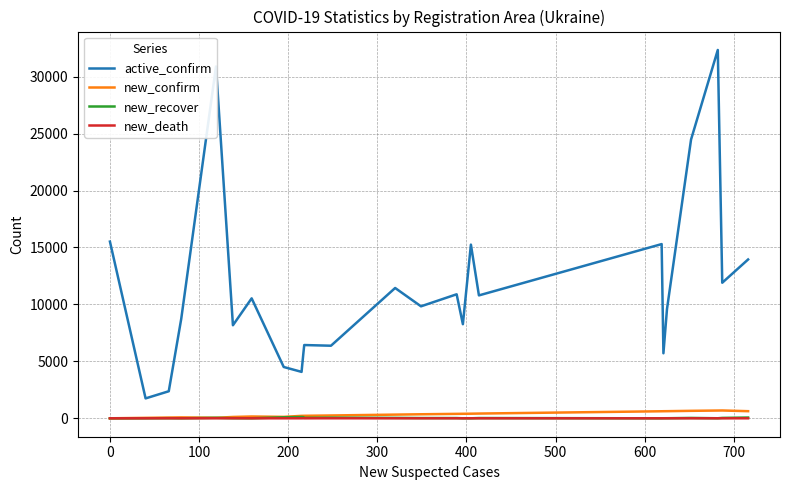

Which series has the widest spread of values?

active_confirm